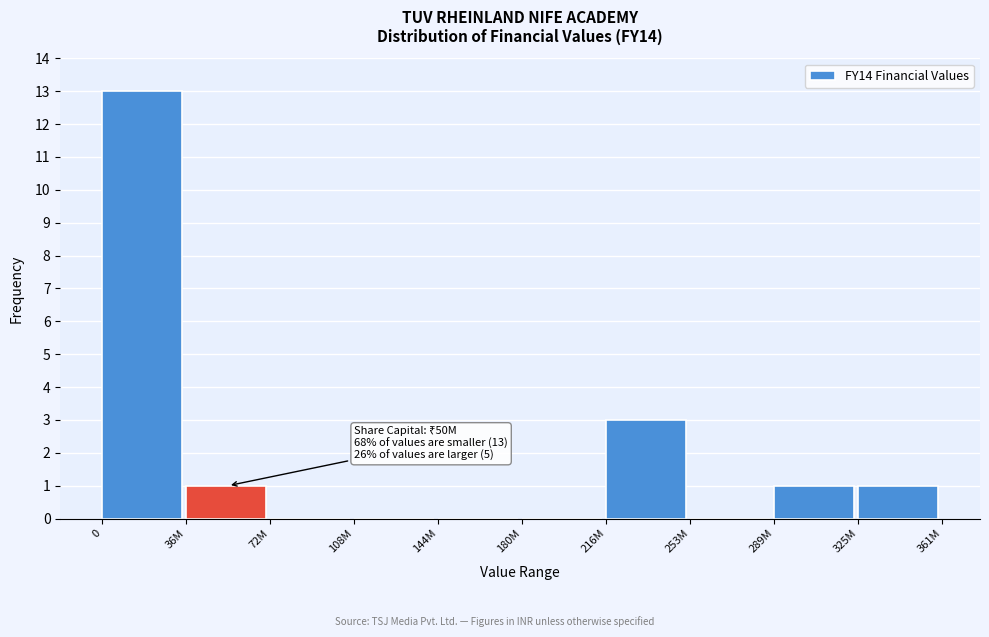

Reading left to right, extract all data points from this chart.

0=13	36M=1	72M=0	108M=0	144M=0	180M=0	216M=3	253M=0	289M=1	325M=1